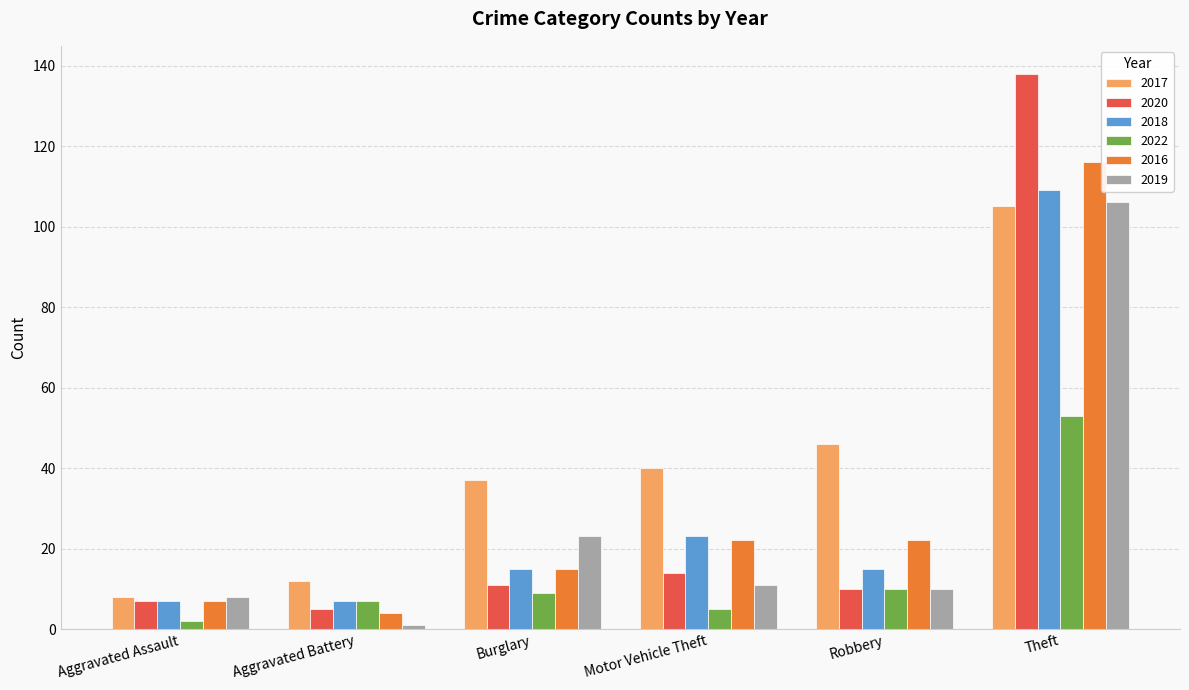

Which category has the highest value in the 2017 series?

Theft